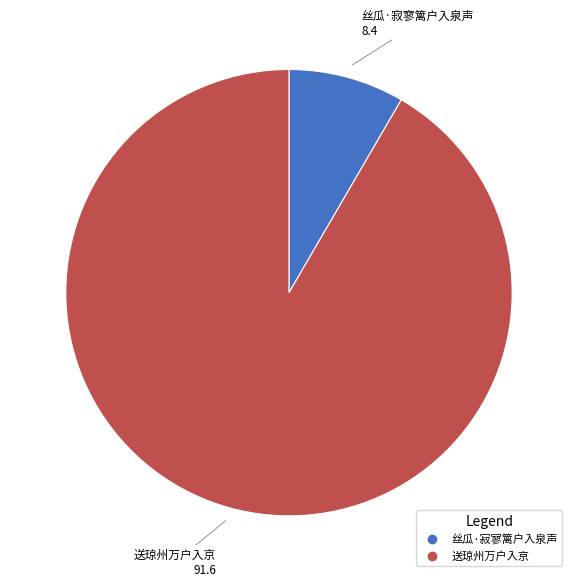

What is the smallest slice in the pie chart?

丝瓜·寂寥篱户入泉声